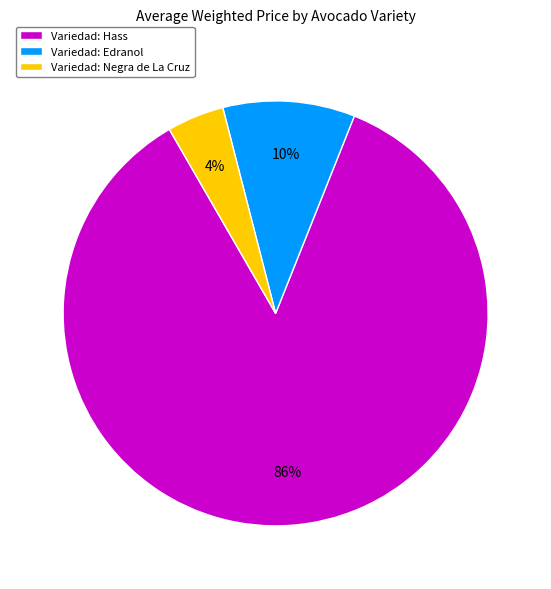

What percentage is the Variedad: Negra de La Cruz slice, to the nearest percent?

4%